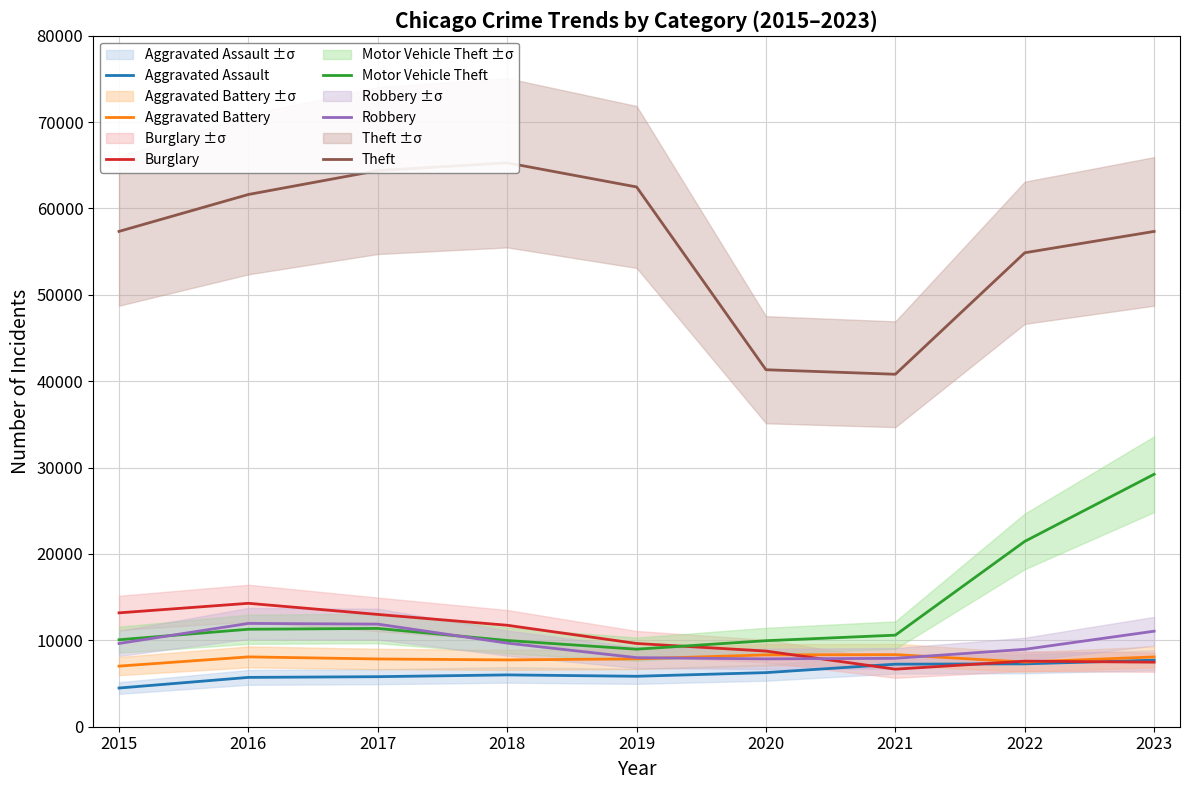

The Aggravated Battery series shows 4147 at 2018. True or false?

False